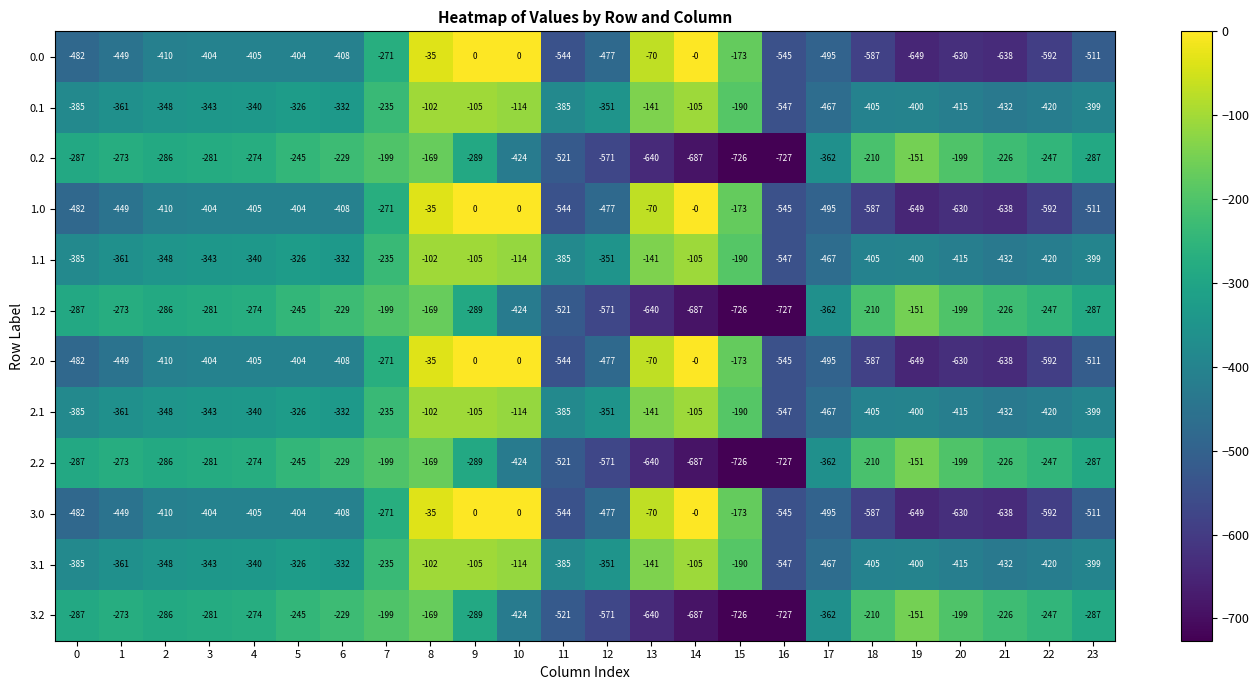

The value of 1.2 at 17 is -362. True or false?

True